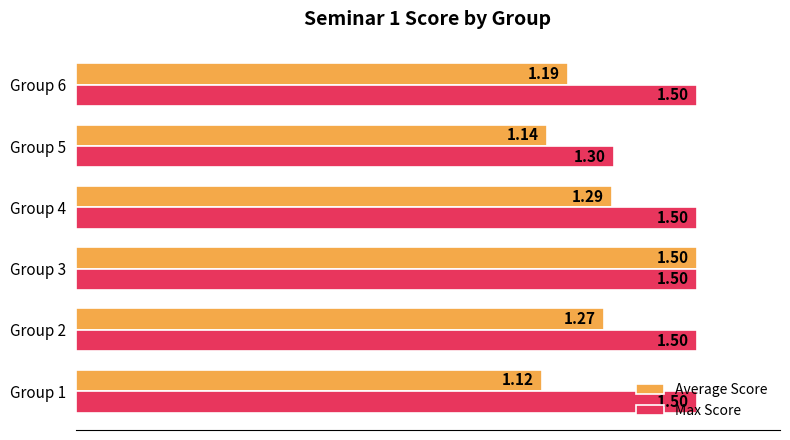

What is the highest value of the Max Score series?

1.5